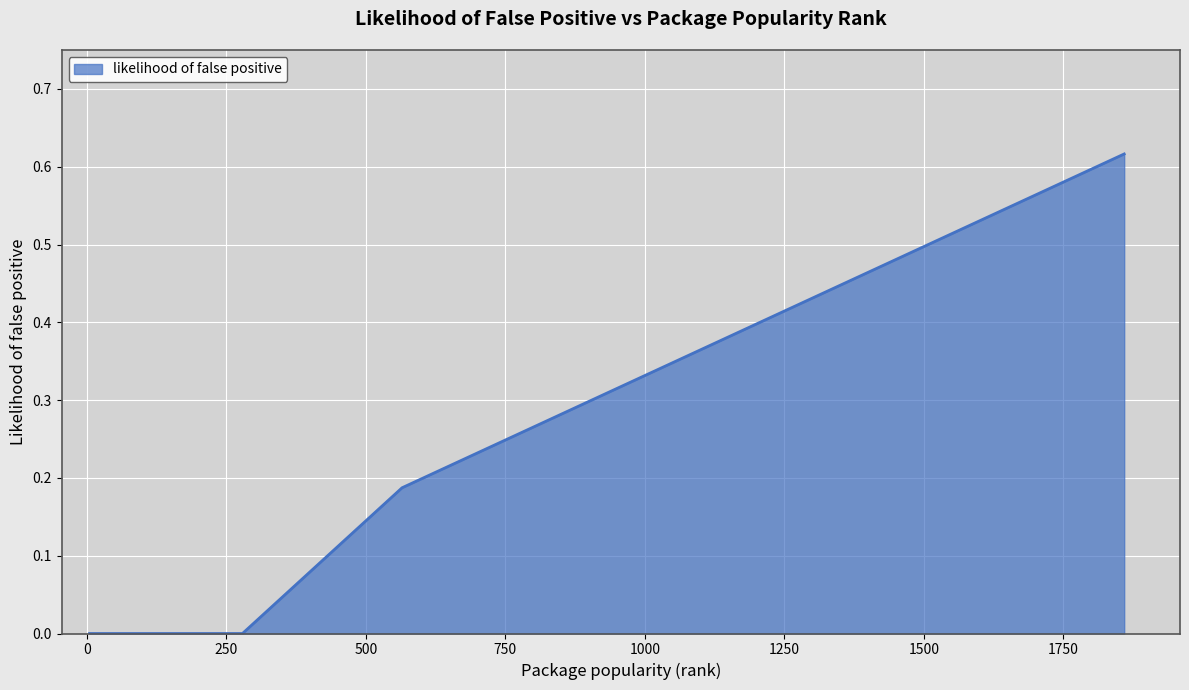

Does the chart display data point markers on the line(s)?

No